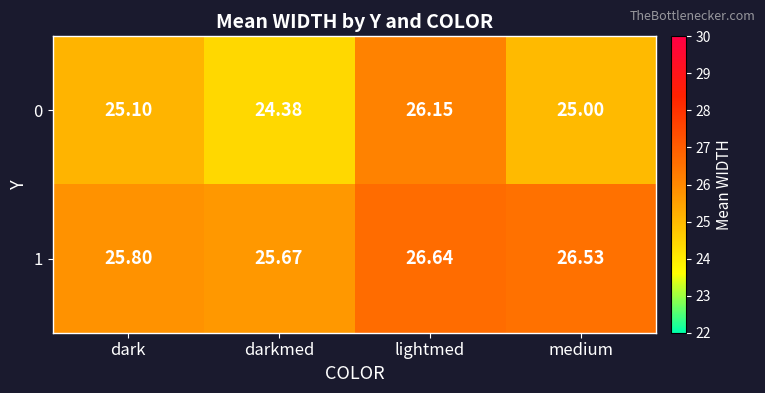

At darkmed, list the series in order from largest to smallest.

1, 0